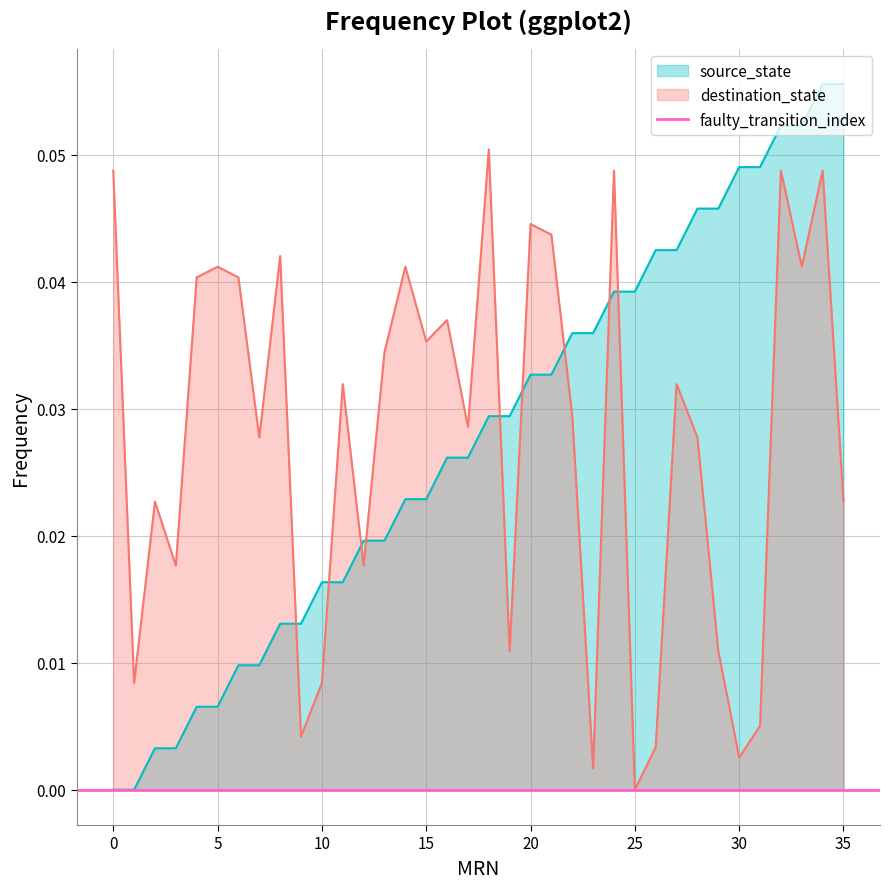

True or false: destination_state and source_state cross at least once.

True